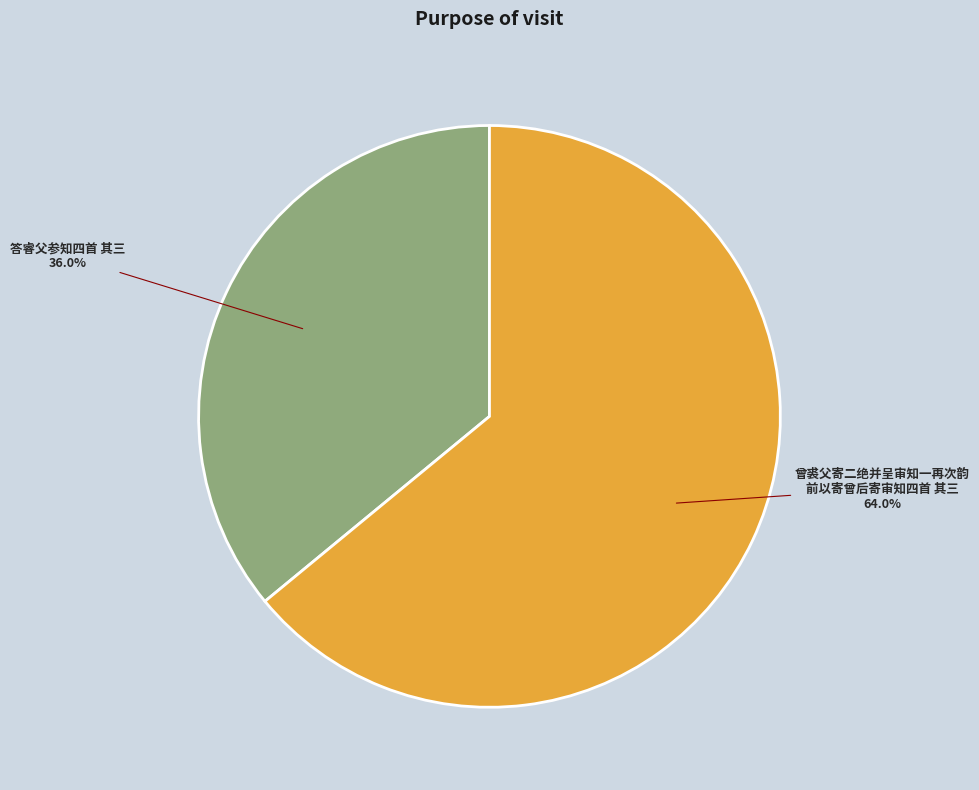

Does any single category account for the majority?

Yes